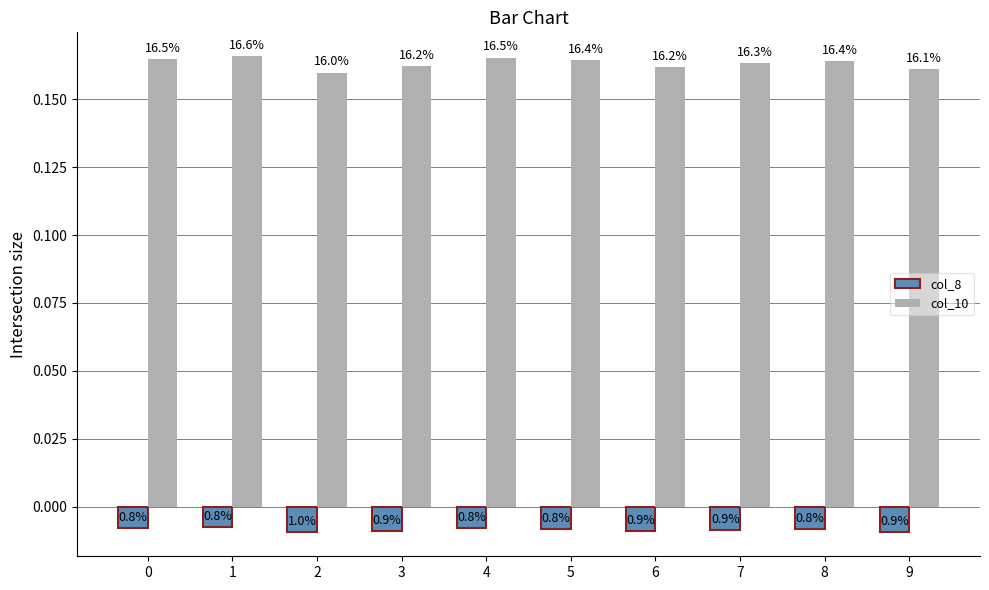

At which category is the sum across all series the highest?

1